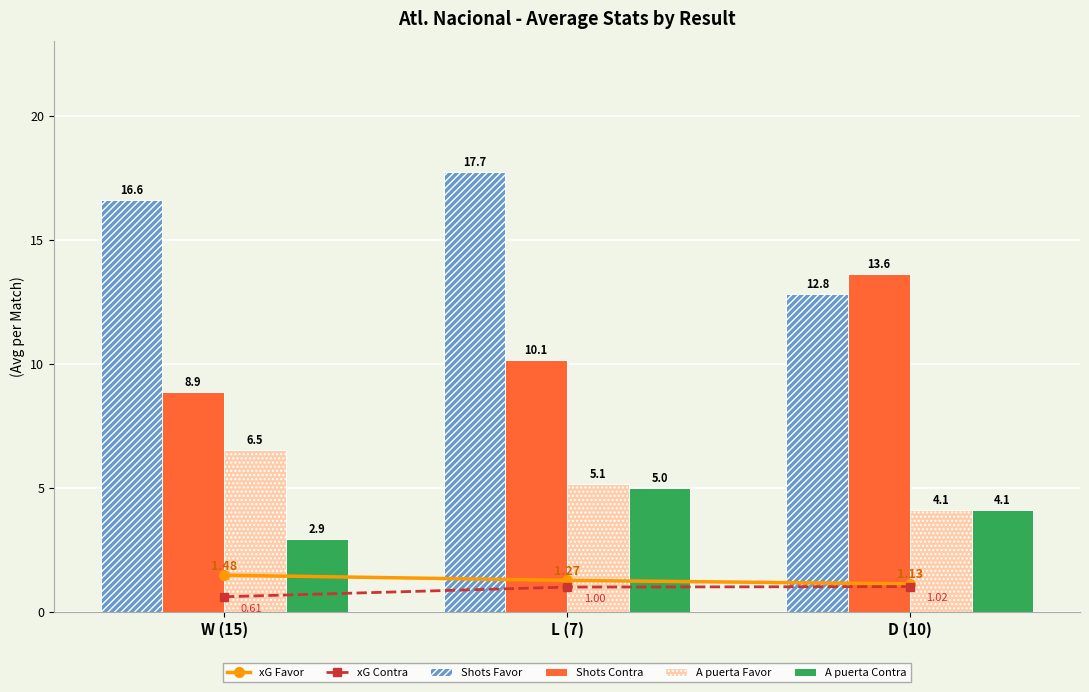

Reading left to right, what are all the values shown in this chart?

xG Favor: W (15)=1.5	L (7)=1.3	D (10)=1.1
xG Contra: W (15)=0.6	L (7)=1.0	D (10)=1.0
Shots Favor: W (15)=16.6	L (7)=17.7	D (10)=12.8
Shots Contra: W (15)=8.9	L (7)=10.1	D (10)=13.6
A puerta Favor: W (15)=6.5	L (7)=5.1	D (10)=4.1
A puerta Contra: W (15)=2.9	L (7)=5.0	D (10)=4.1